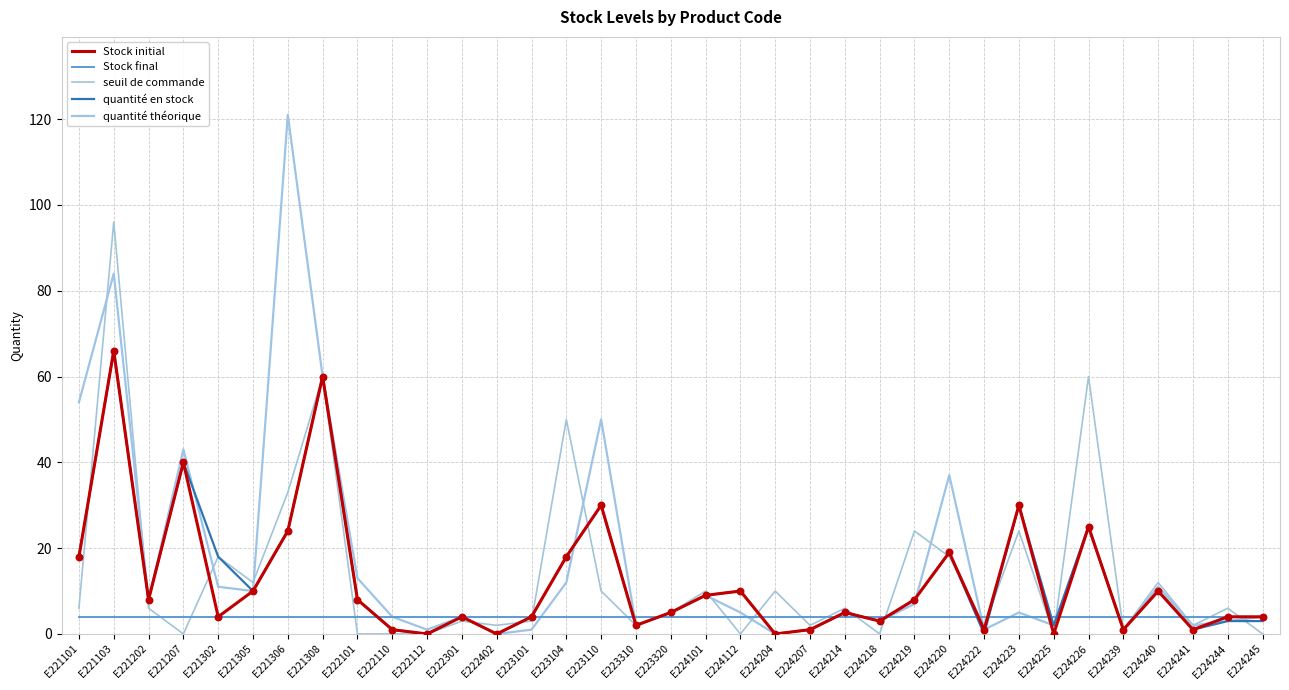

At how many categories does at least one series exceed 53?

5